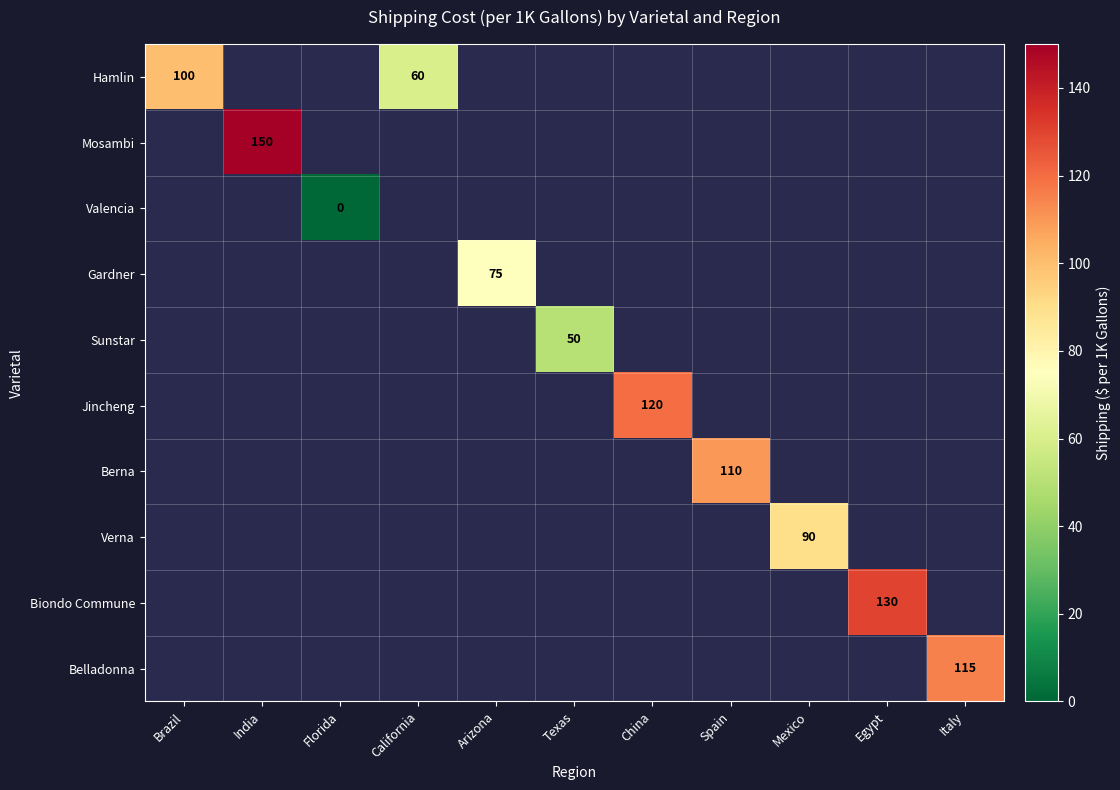

Rank the categories by Gardner value from lowest to highest.

Brazil, India, Florida, California, Arizona, Texas, China, Spain, Mexico, Egypt, Italy